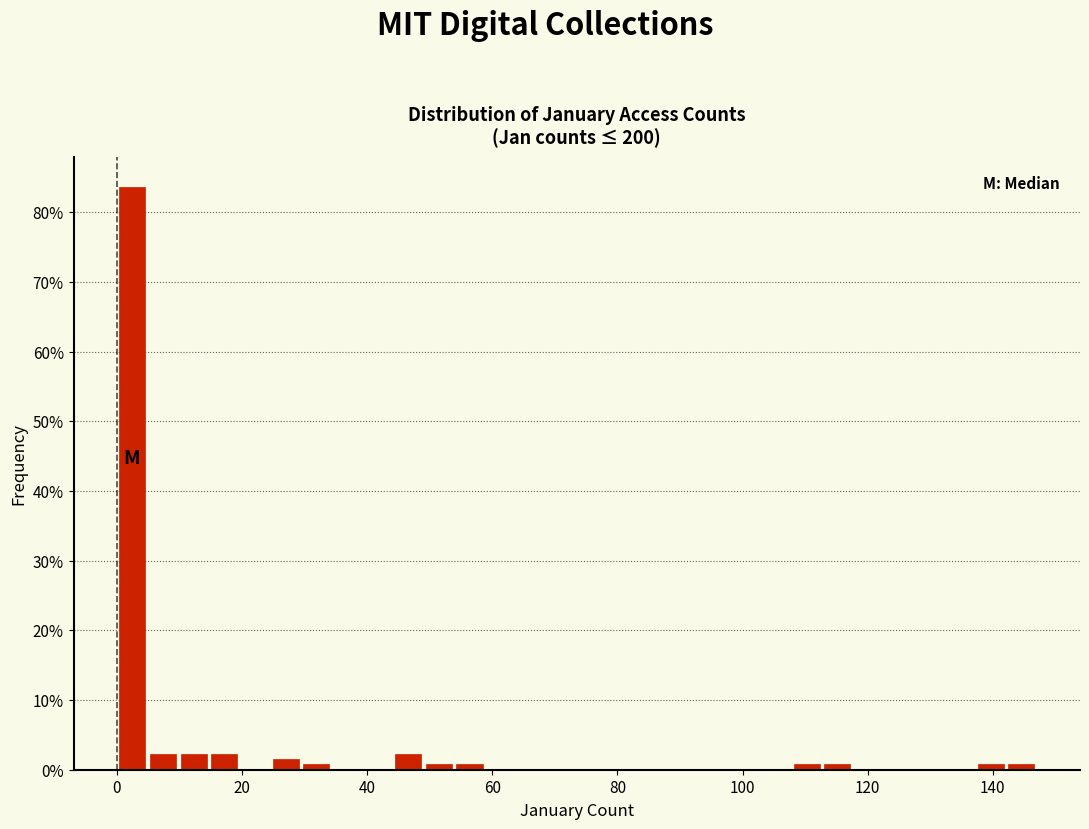

Read against the x-axis, roughly where is the centre of the tallest bar?

2